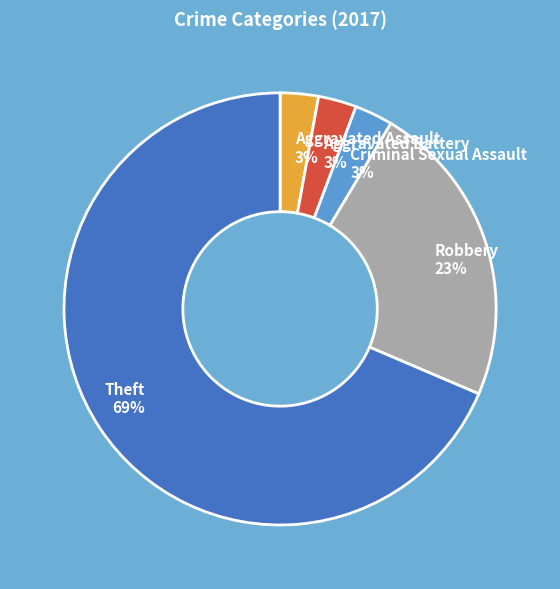

Which has a higher value, Robbery or Theft?

Theft